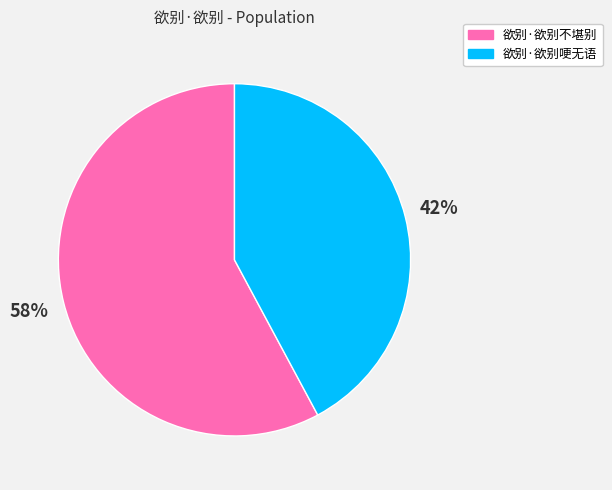

To the nearest percent, what portion does 欲别·欲别哽无语 represent?

42%